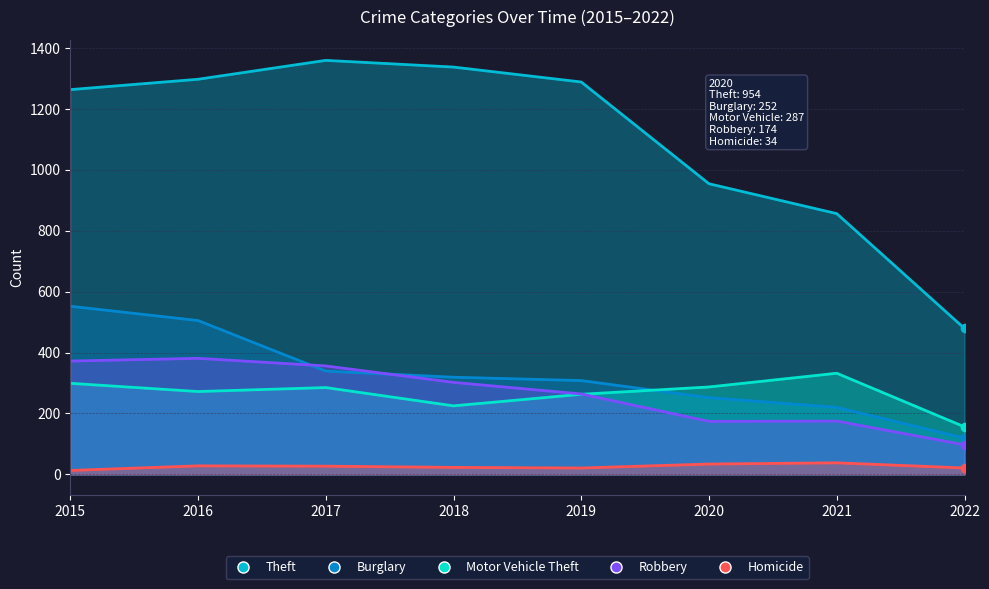

True or false: Homicide has a value of 37 at 2016.

False